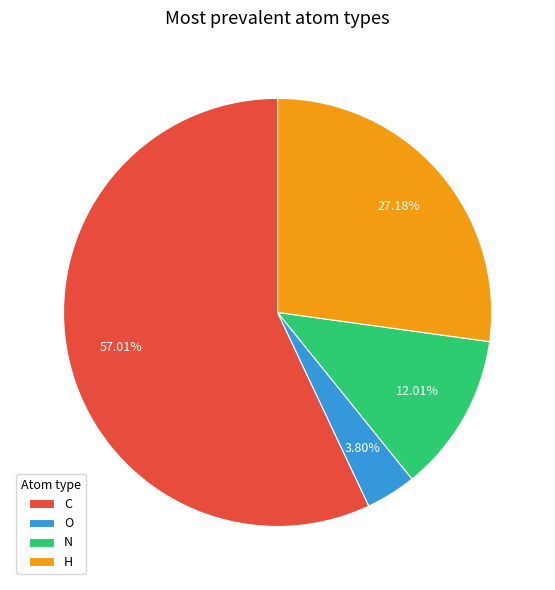

Is there a majority slice in this chart?

Yes